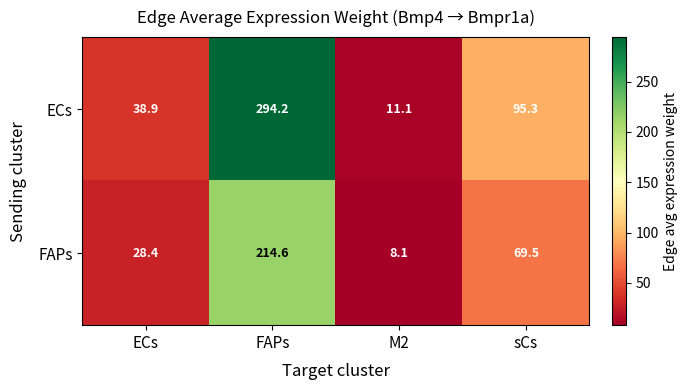

Rank the series by their maximum value, from highest to lowest.

ECs, FAPs